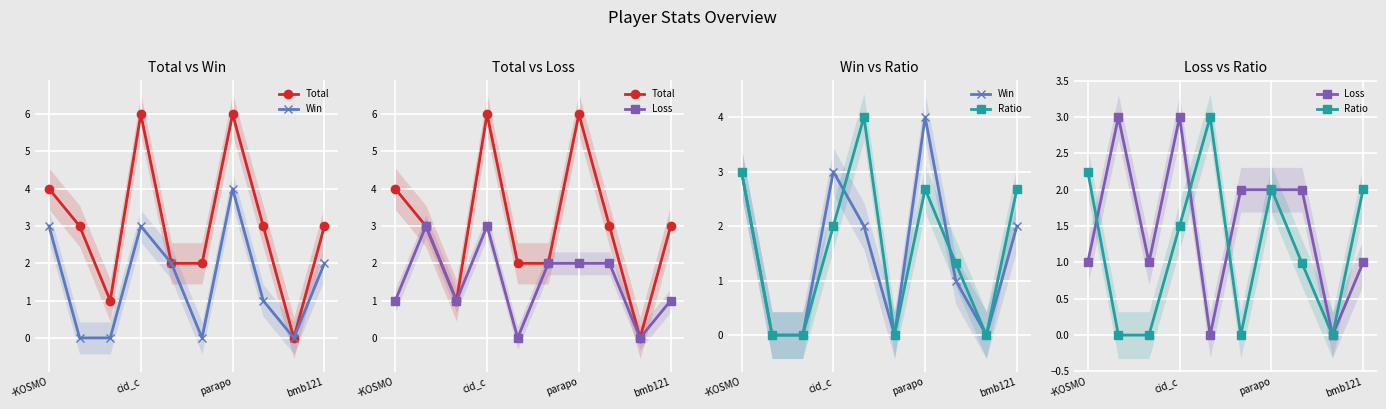

What is the difference between the maximum and minimum values in the Ratio series?

3.0